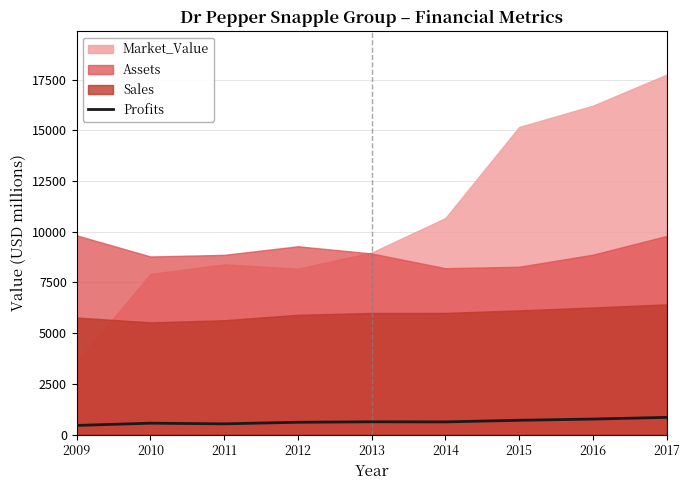

The Profits series shows 606 at 2012. True or false?

True